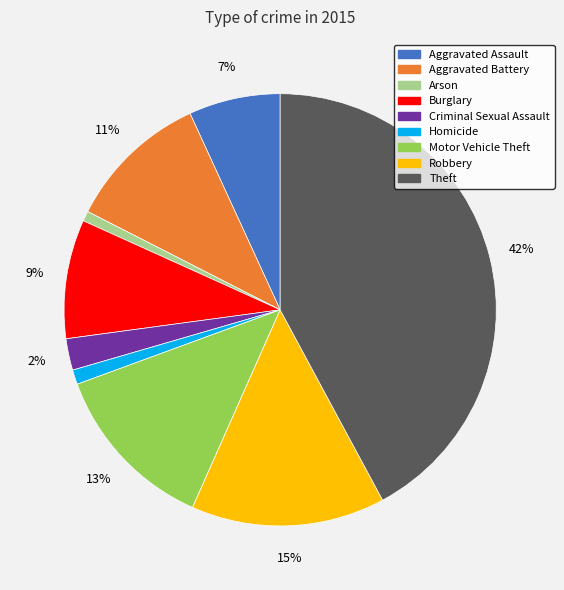

The Burglary slice represents 9% of the pie. True or false?

True